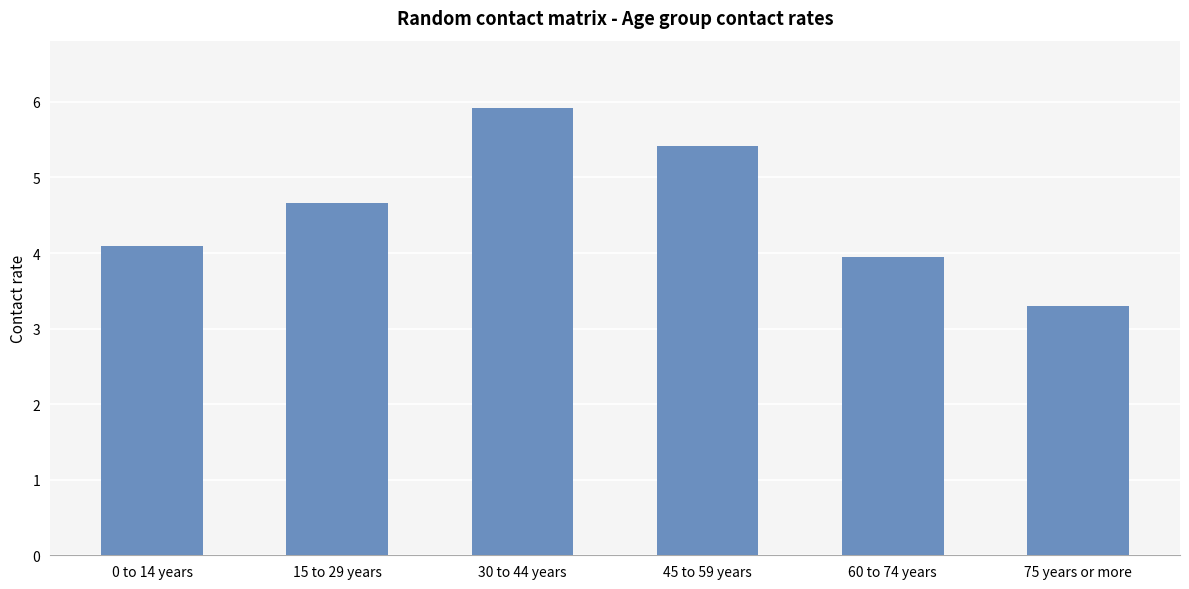

Reading left to right, list all the values displayed in this chart.

4.1	4.7	5.9	5.4	3.9	3.3